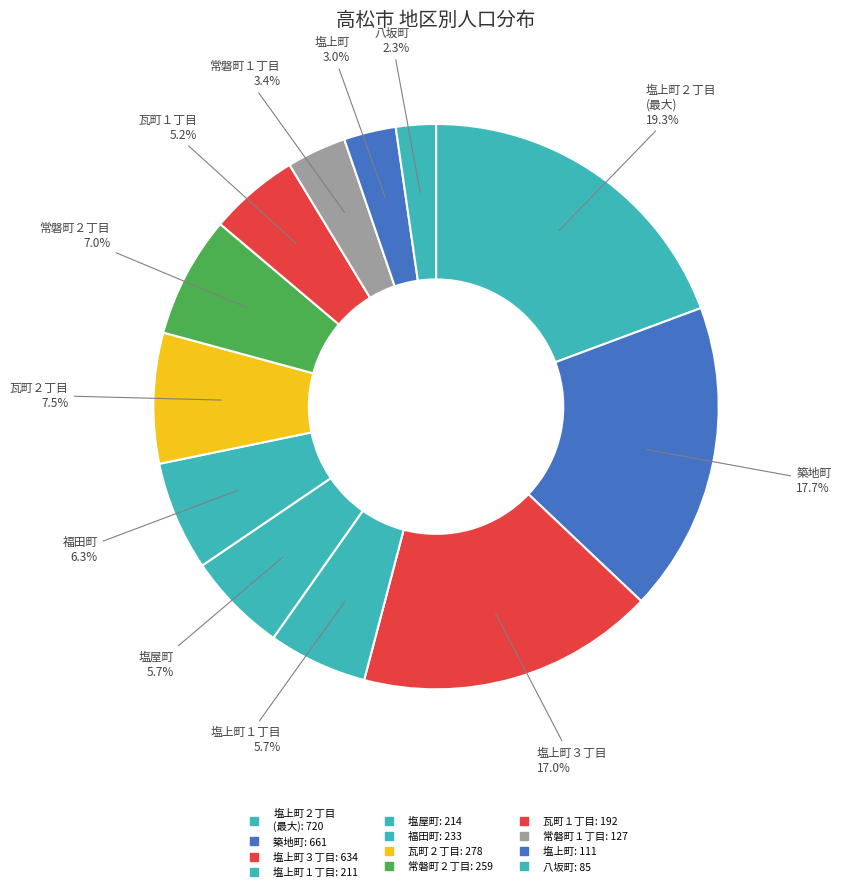

What percentage do 瓦町２丁目 and 築地町 together represent?

25.2%